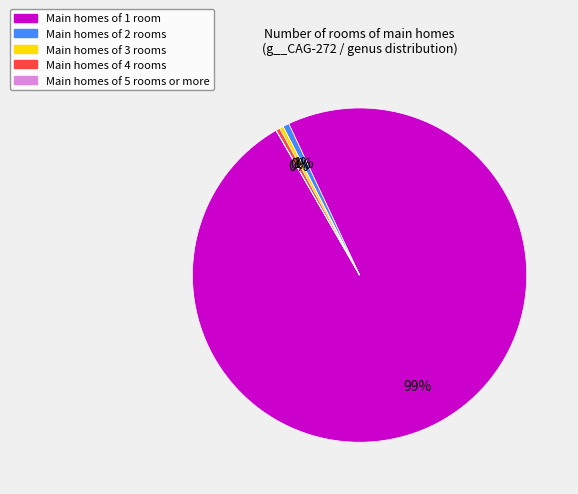

True or false: Main homes of 3 rooms accounts for 0% of the total.

True